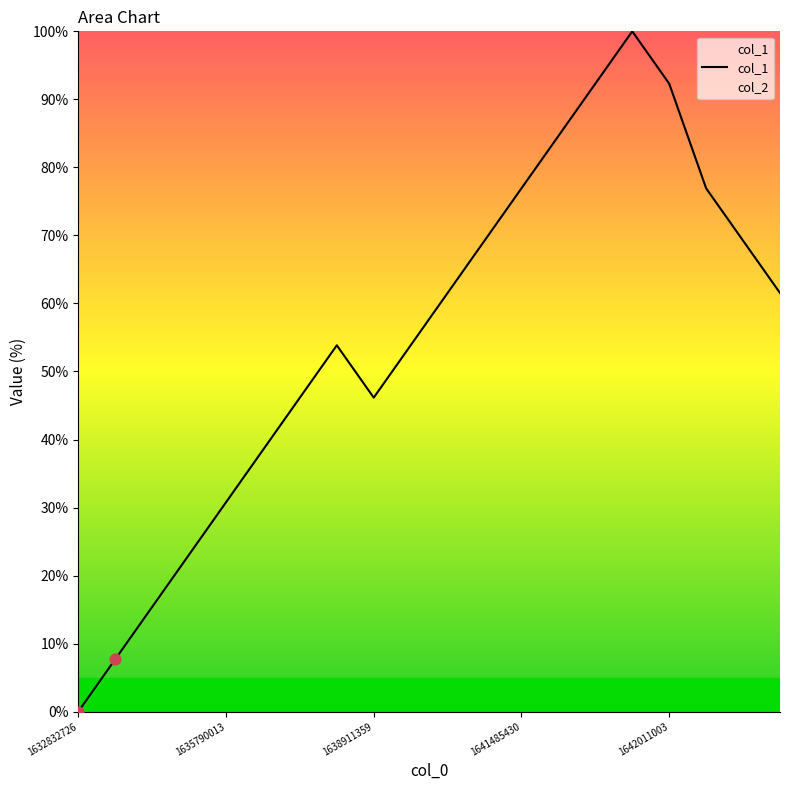

What is the change in value from 1632832726 to 6?

+46.2